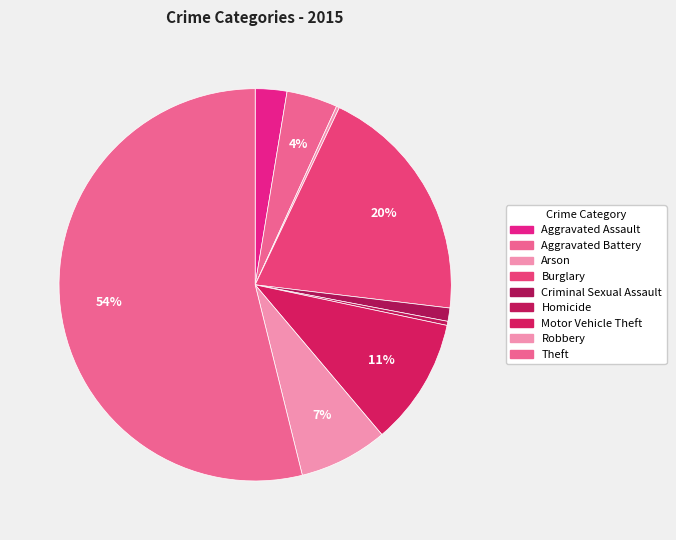

What is the majority slice?

Theft